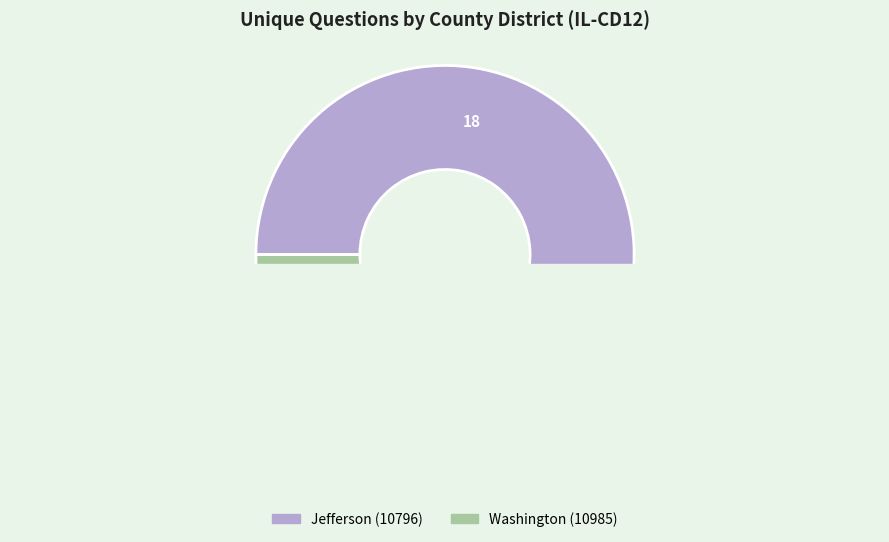

To the nearest percent, what is the combined percentage of Jefferson (10796) and Washington (10985)?

100%